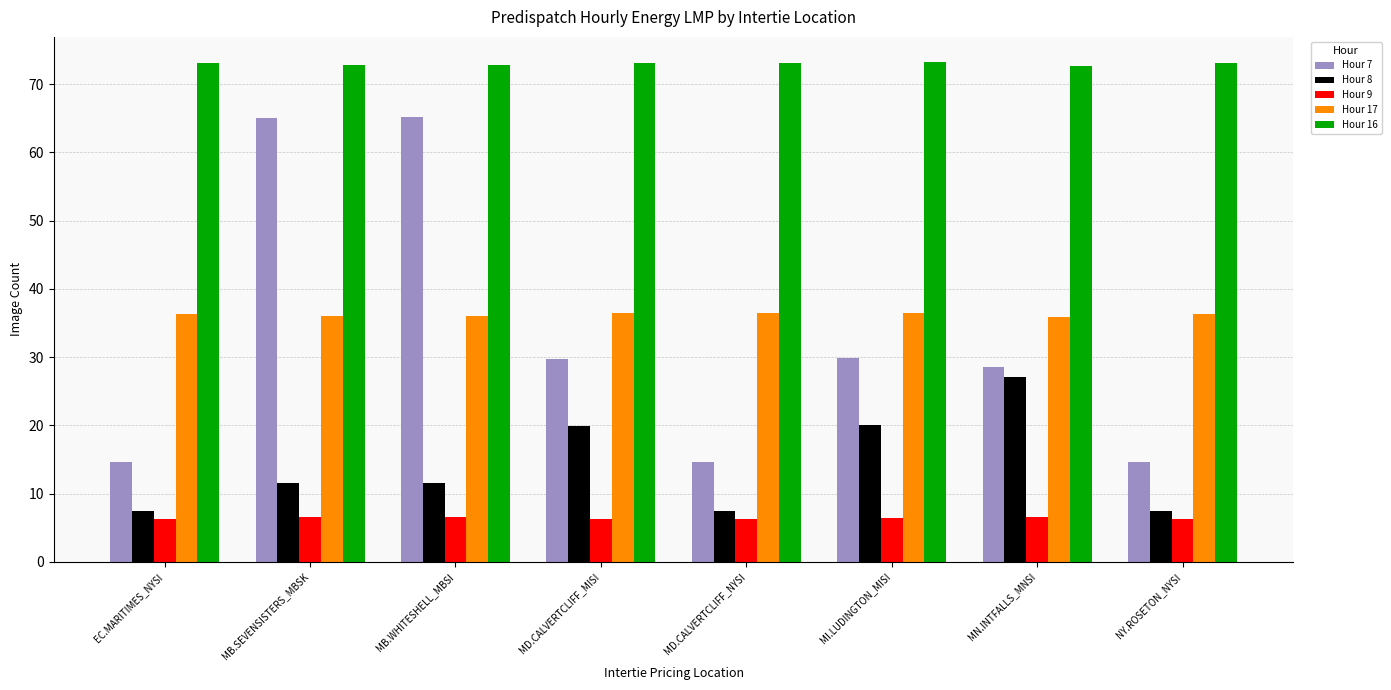

Is it true that Hour 8 equals 28.6 at MD.CALVERTCLIFF_MISI?

False